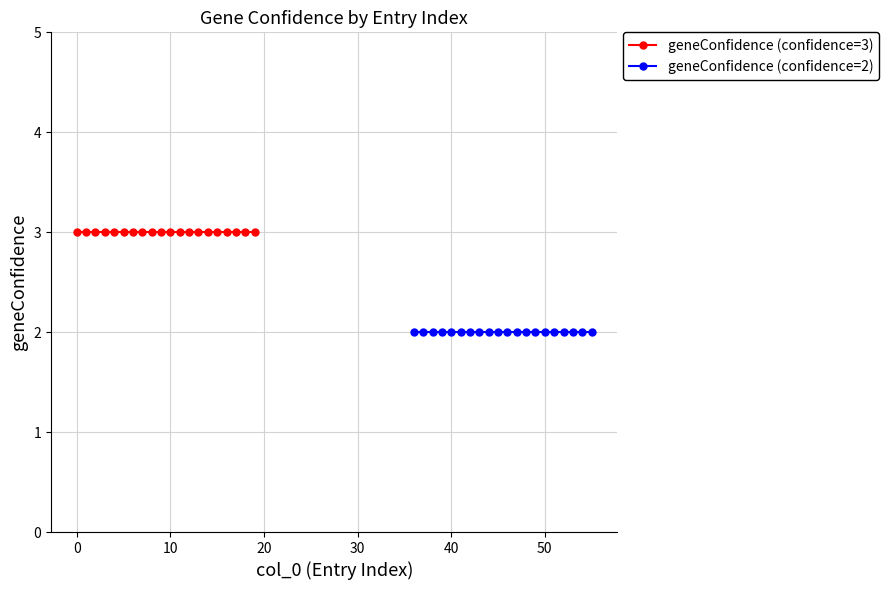

Does the chart have visible grid lines?

Yes